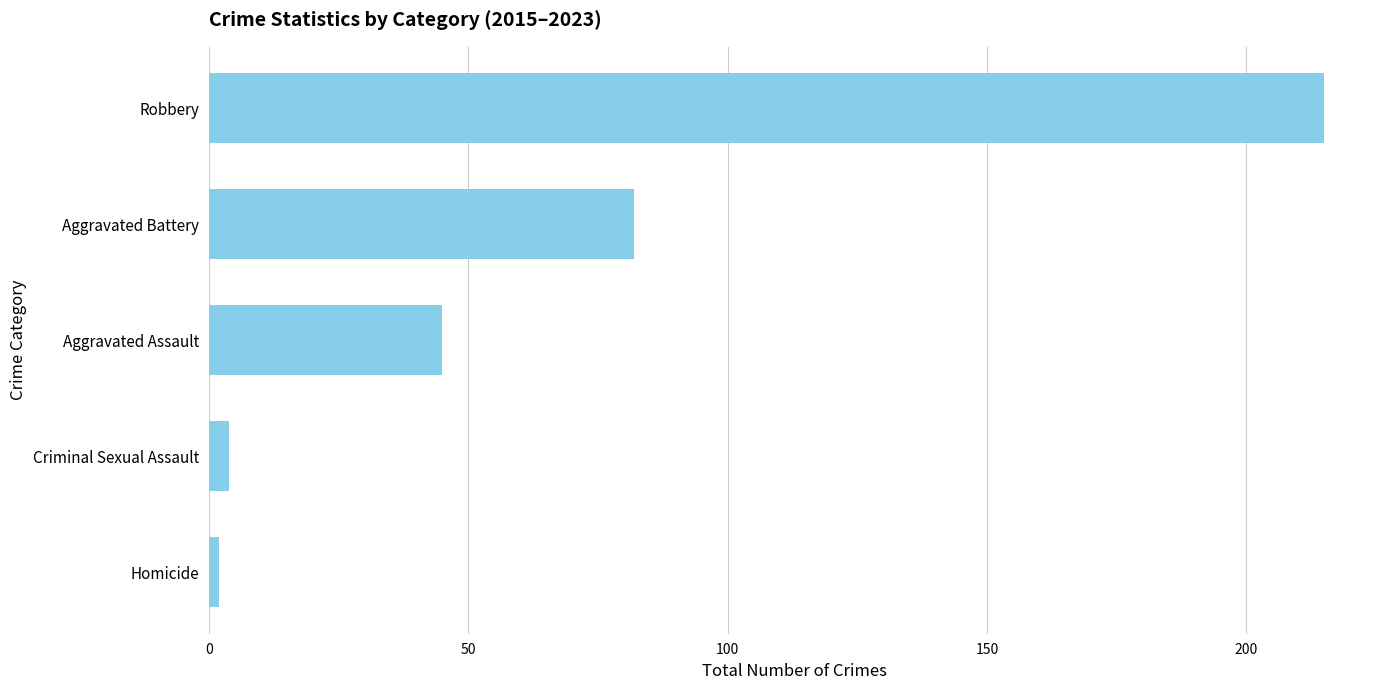

Reading bottom to top, extract all data points from this chart.

2	4	45	82	215